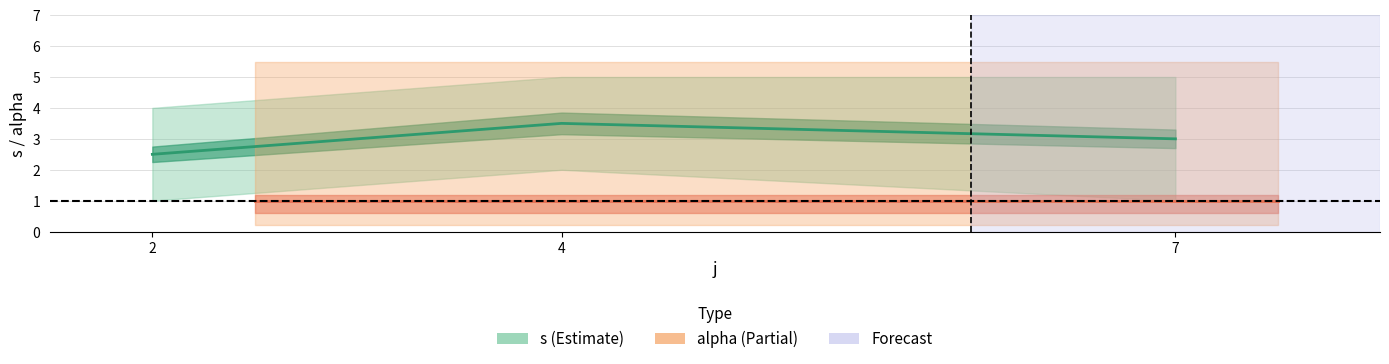

At which category does the chart reach its minimum across all series?

2